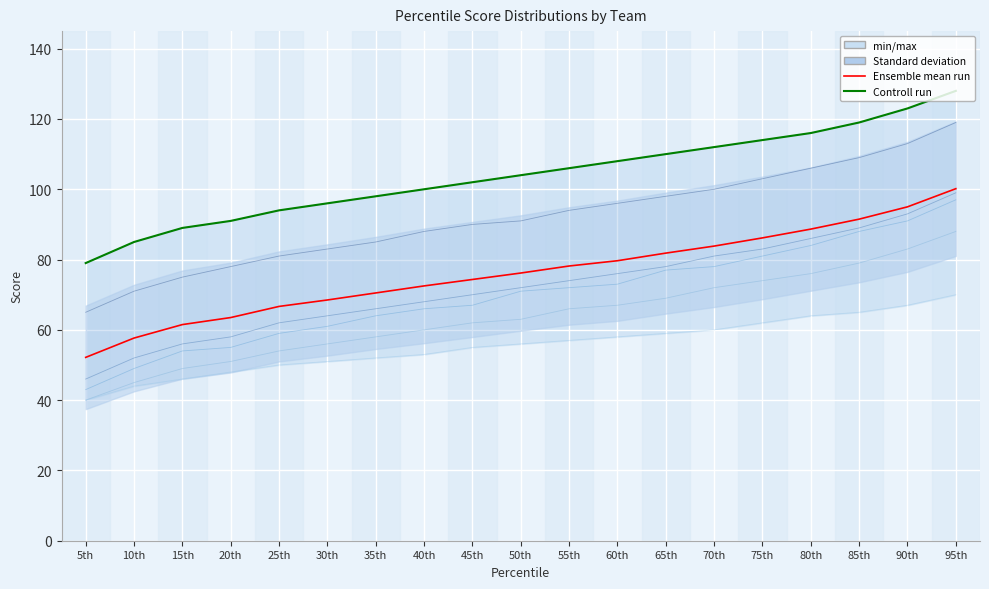

Which series has the largest total across all categories?

Controll run